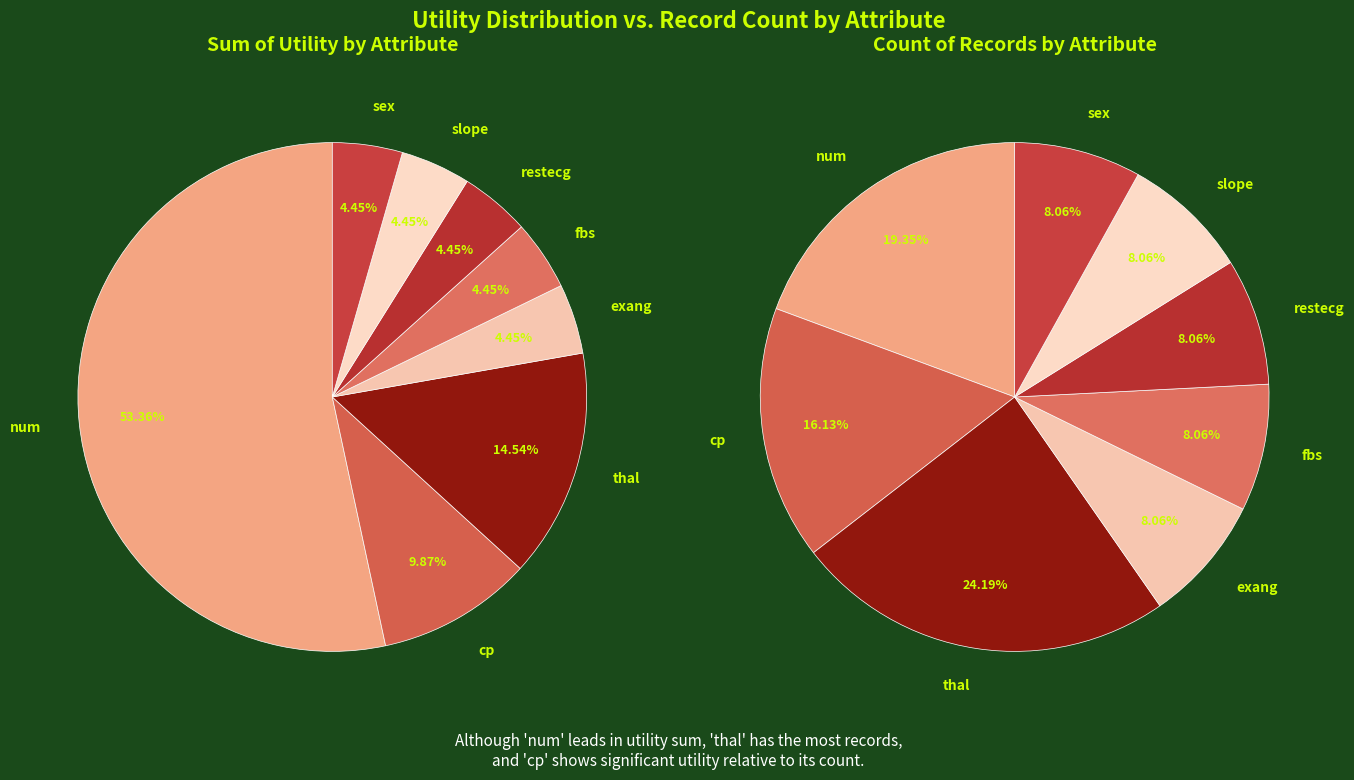

Which series has the largest range (max minus min)?

Sum of Utility by Attribute